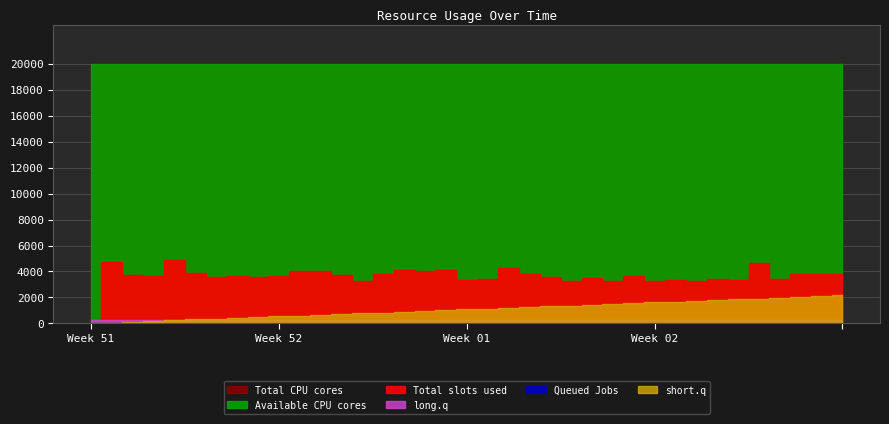

How many lines are shown in the chart?

6